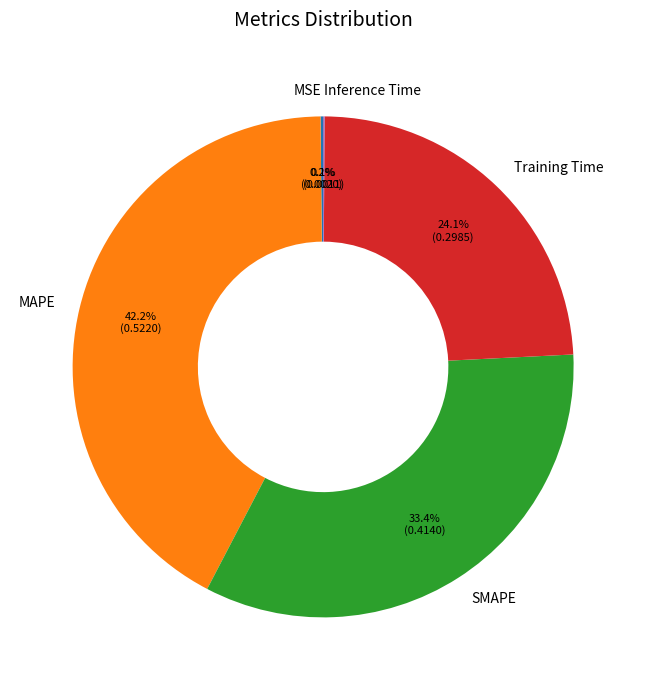

What is the largest slice in the pie chart?

MAPE